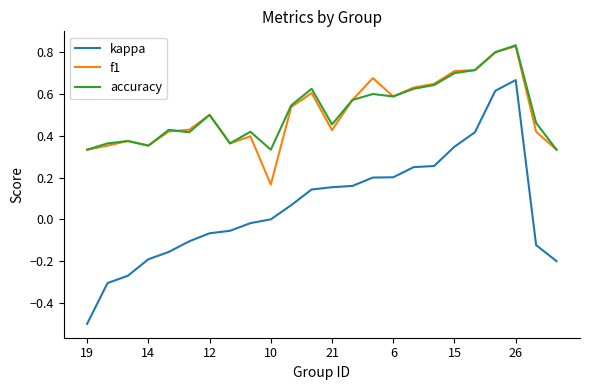

Which series has the largest range (max minus min)?

kappa